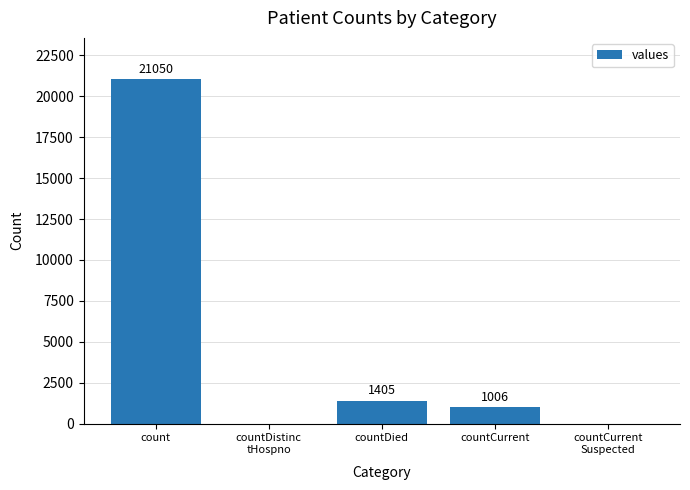

Where does the data first go above 1006?

count